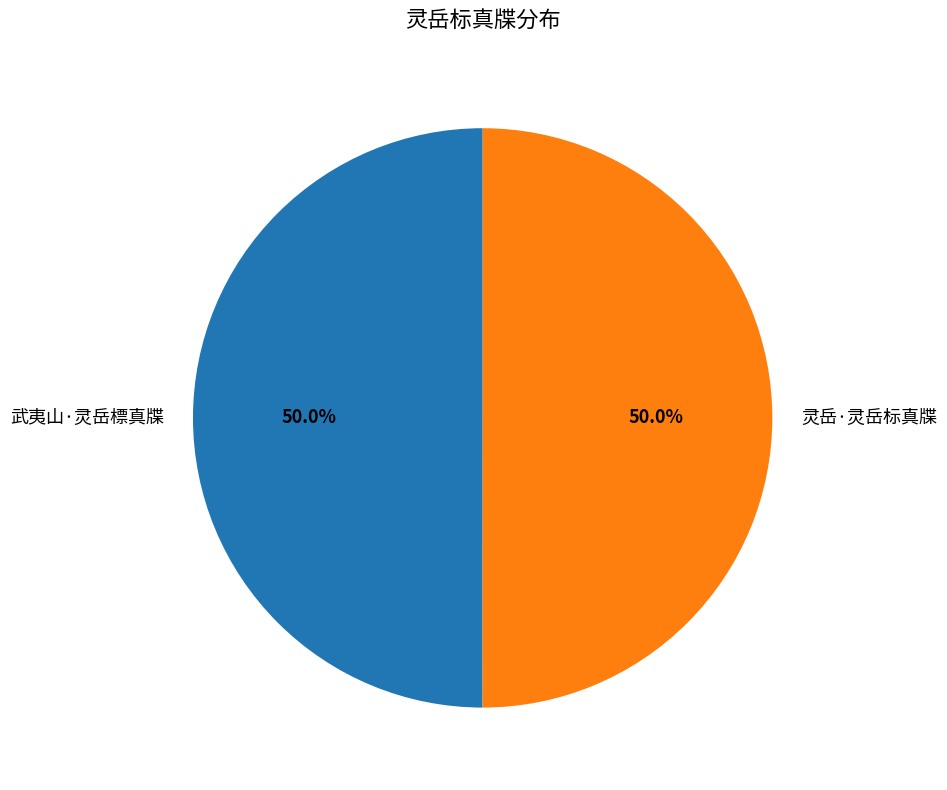

What is the ratio of the value at 灵岳·灵岳标真牒 to the value at 武夷山·灵岳標真牒?

1.0